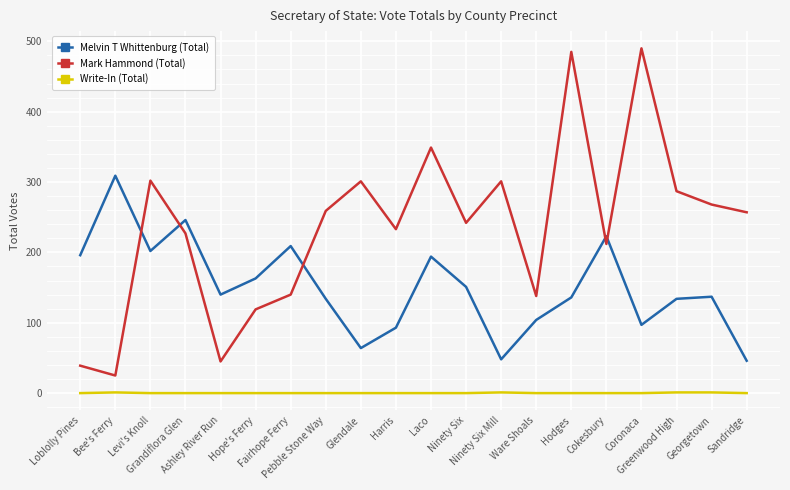

At Glendale, list the series in order from smallest to largest.

Write-In (Total), Melvin T Whittenburg (Total), Mark Hammond (Total)